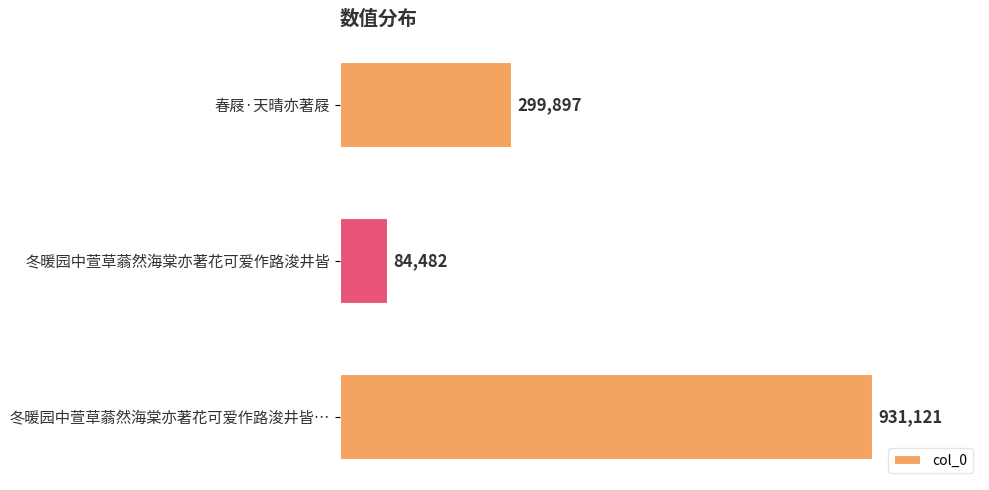

Does the chart contain any negative values?

No